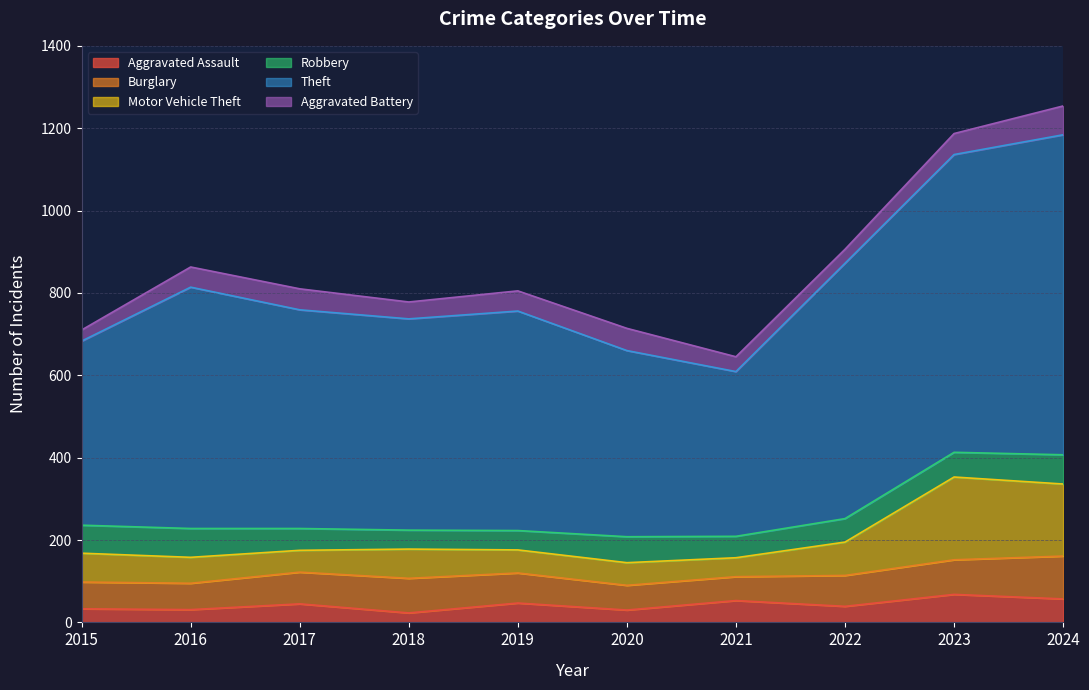

What is the maximum value shown in the chart?

1254